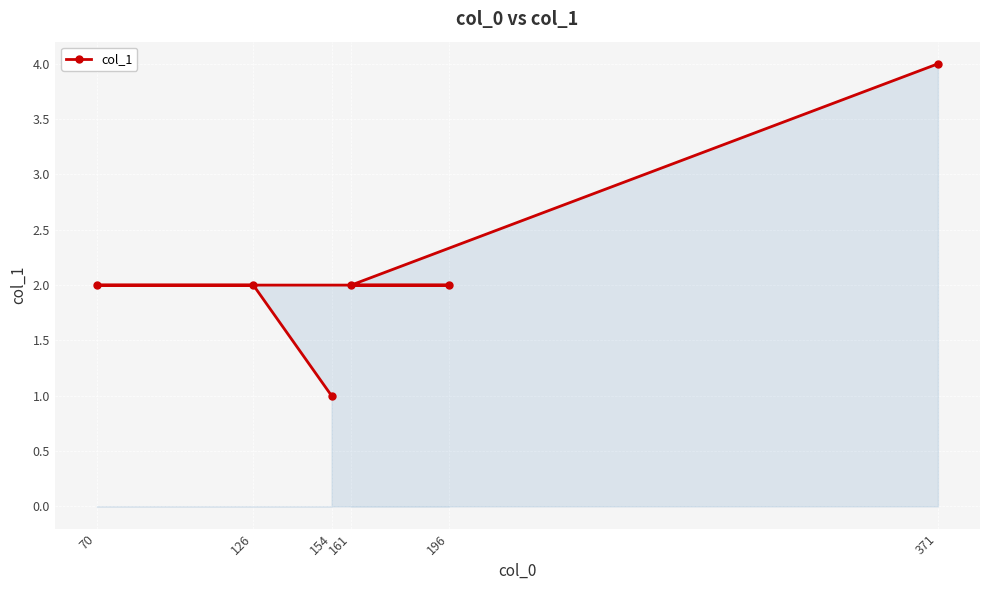

Which has a higher value, 70 or 154?

70